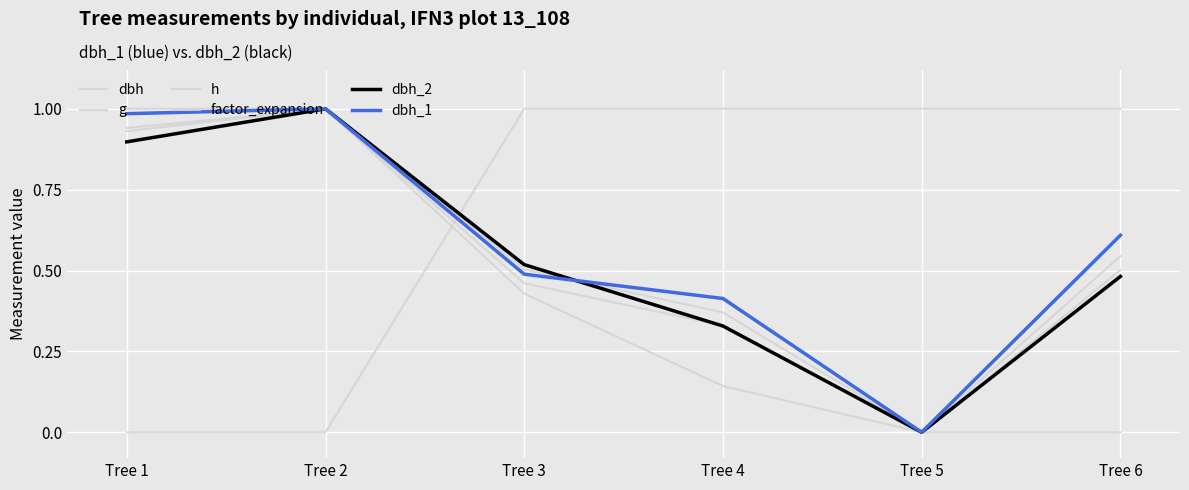

At Tree 4, list the series in order from smallest to largest.

h, dbh_2, g, dbh, dbh_1, factor_expansion